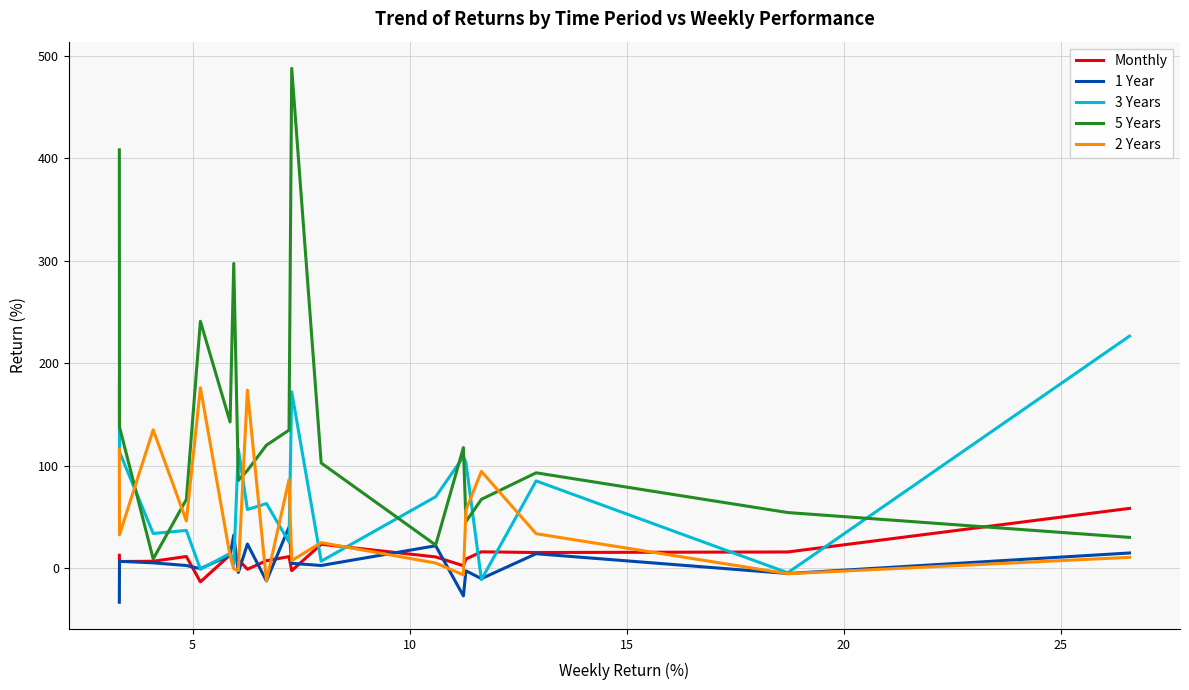

What is the maximum value for 2 Years?

176.1